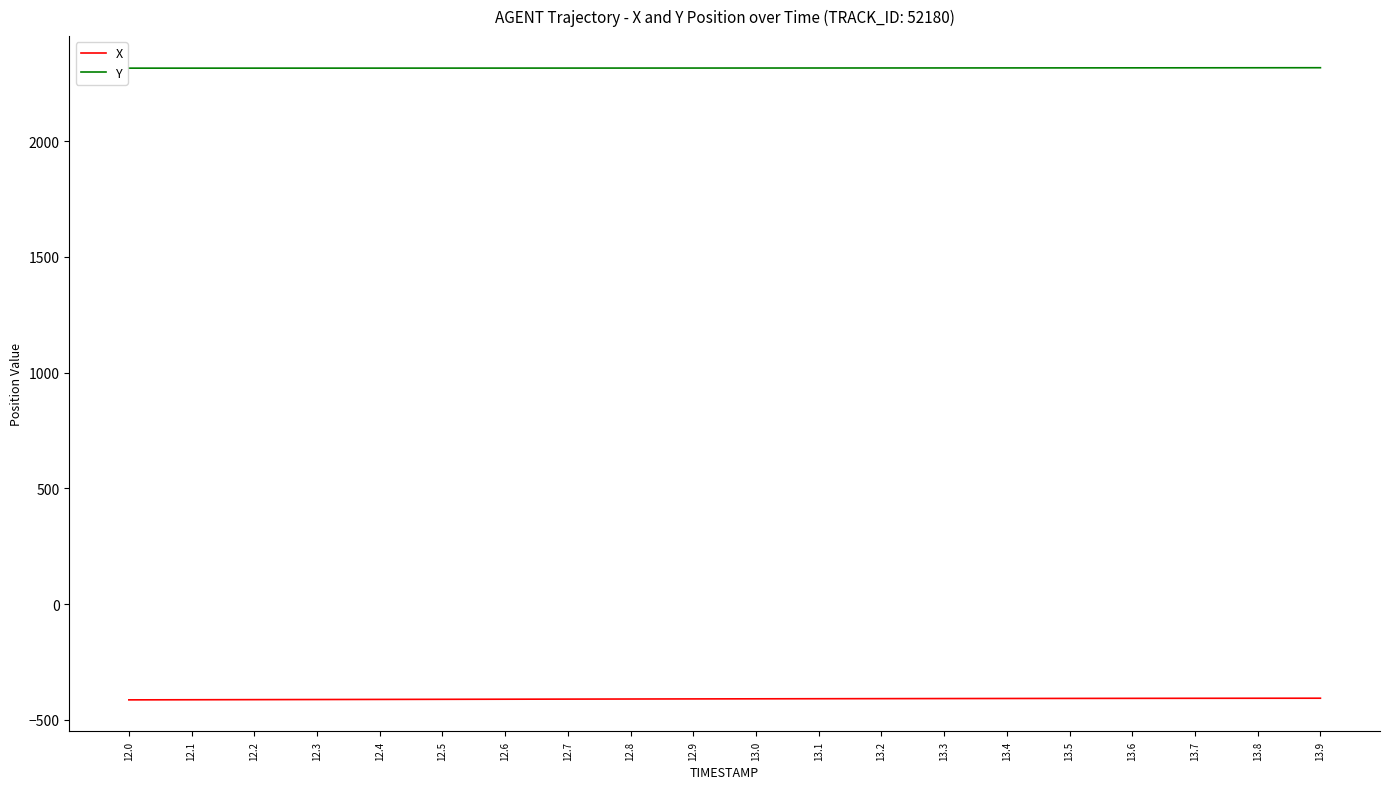

Rank the series by their maximum value, from highest to lowest.

Y, X